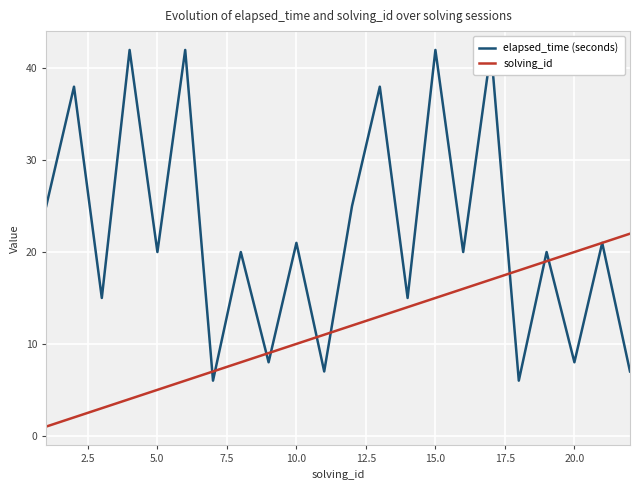

How many data points in elapsed_time (seconds) are above 20?

10